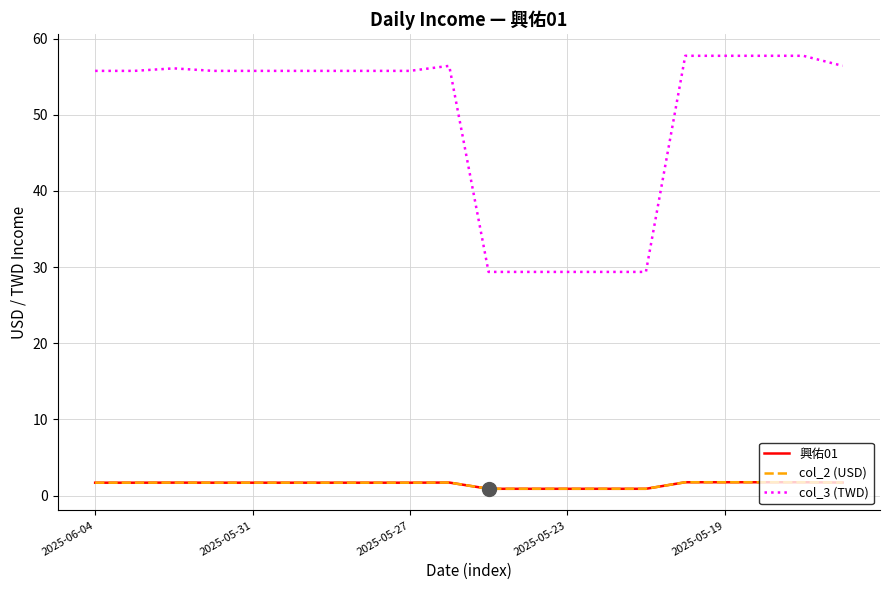

What is the lowest value of the col_3 (TWD) series?

29.4